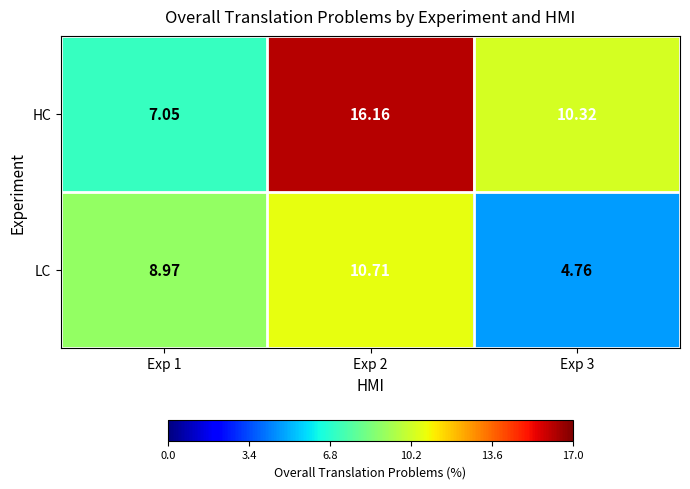

Rank the series by their maximum value, from highest to lowest.

HC, LC